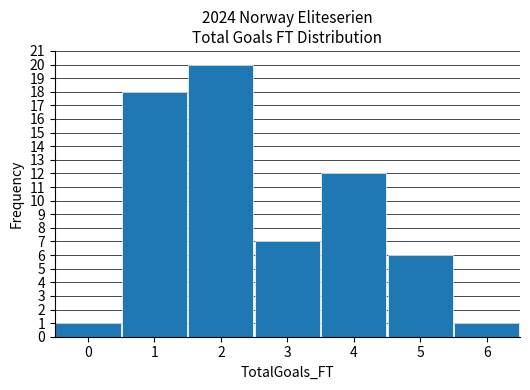

Reading left to right, transcribe this chart: for each bar, give the range it covers on the x-axis and its height. The values are not printed on the chart, so give them approximately, as read against the axis.

-0.5 to 0.5: 1
0.5 to 1.5: 18
1.5 to 2.5: 20
2.5 to 3.5: 7
3.5 to 4.5: 12
4.5 to 5.5: 6
5.5 to 6.5: 1